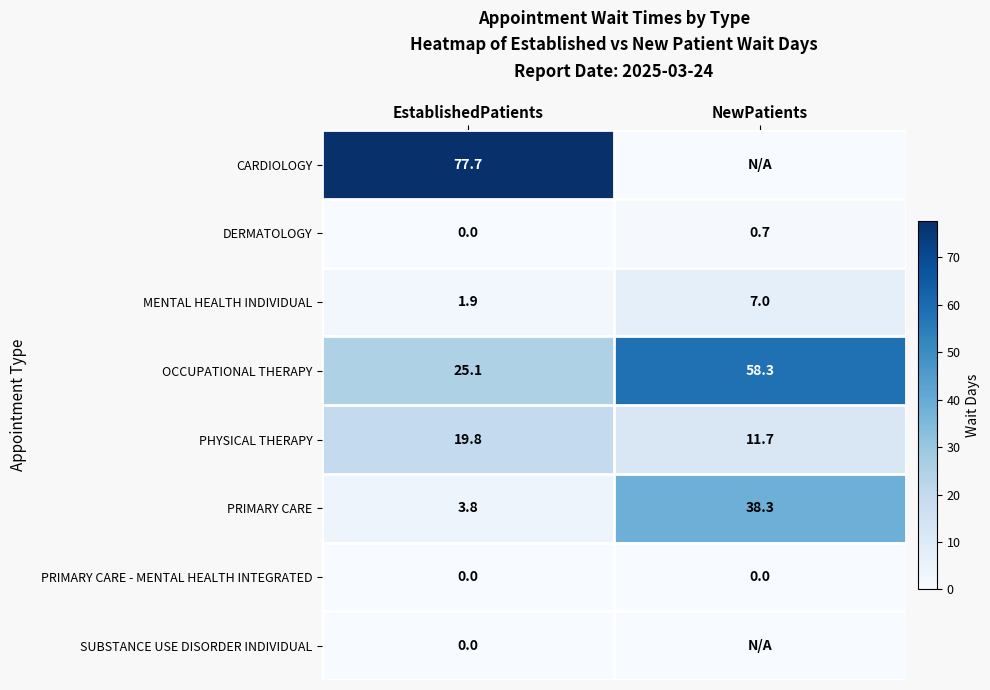

What is the difference between the MENTAL HEALTH INDIVIDUAL values at NewPatients and EstablishedPatients?

5.1